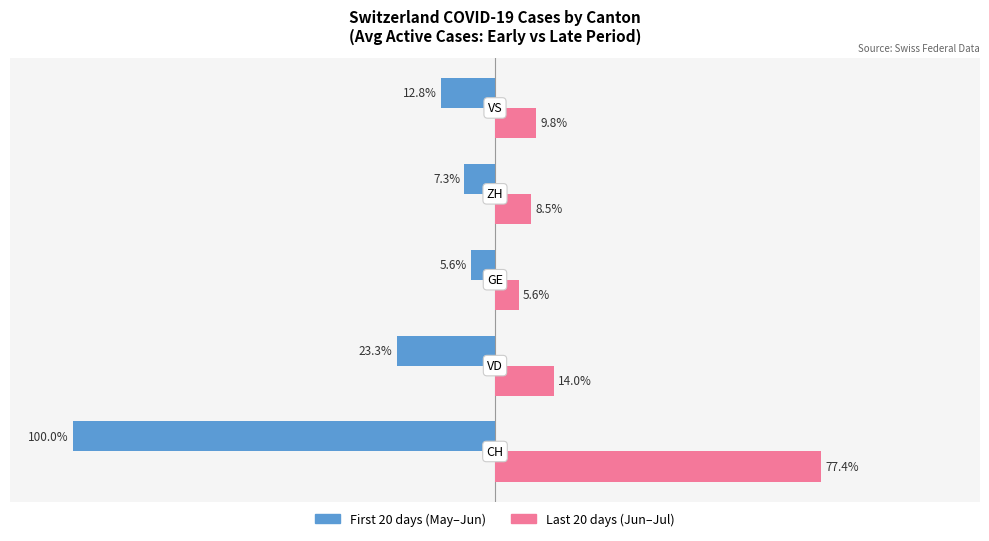

Which series has the largest range (max minus min)?

First 20 days (May–Jun)